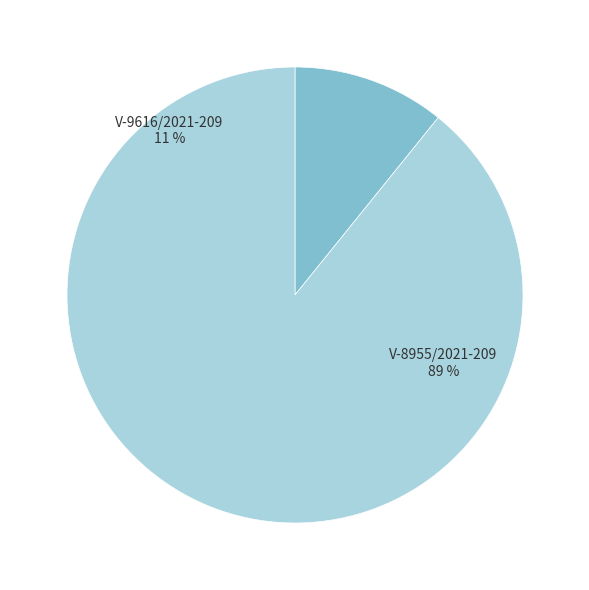

True or false: V-9616/2021-209 accounts for 11% of the total.

True